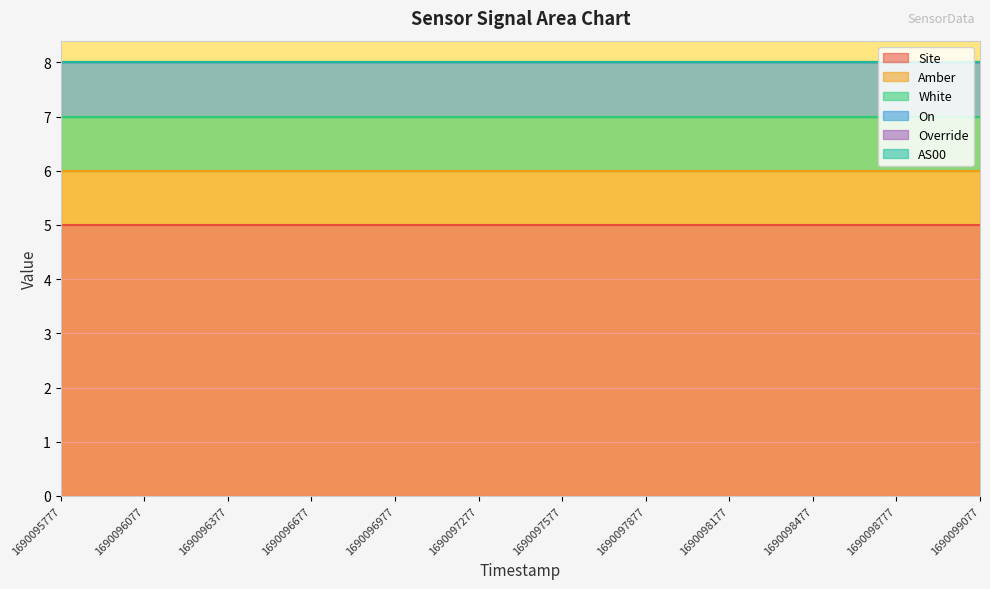

The White series shows 2 at 1690096677. True or false?

False